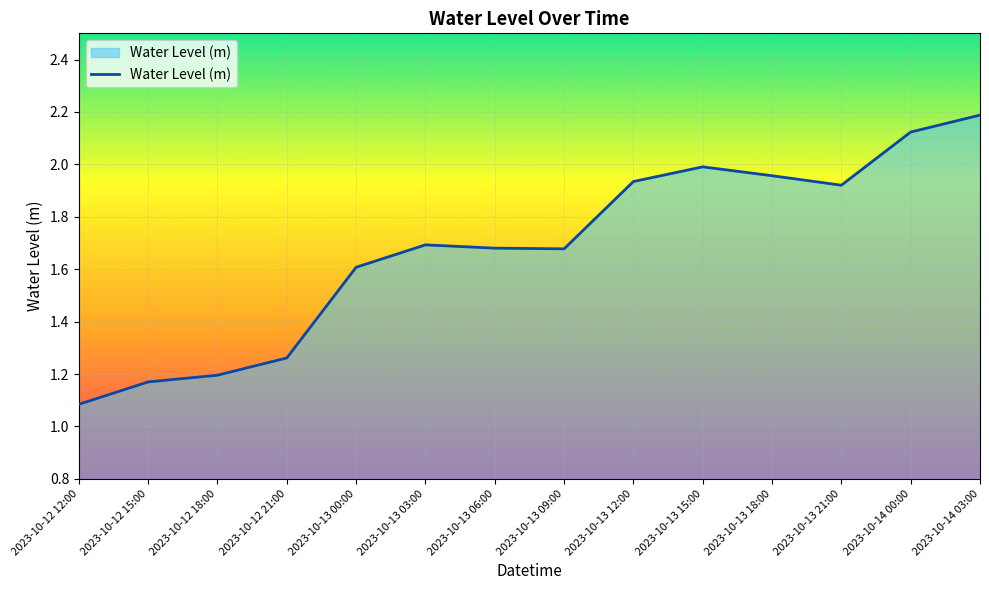

True or false: the data shows 0.7 at 2023-10-12 18:00.

False